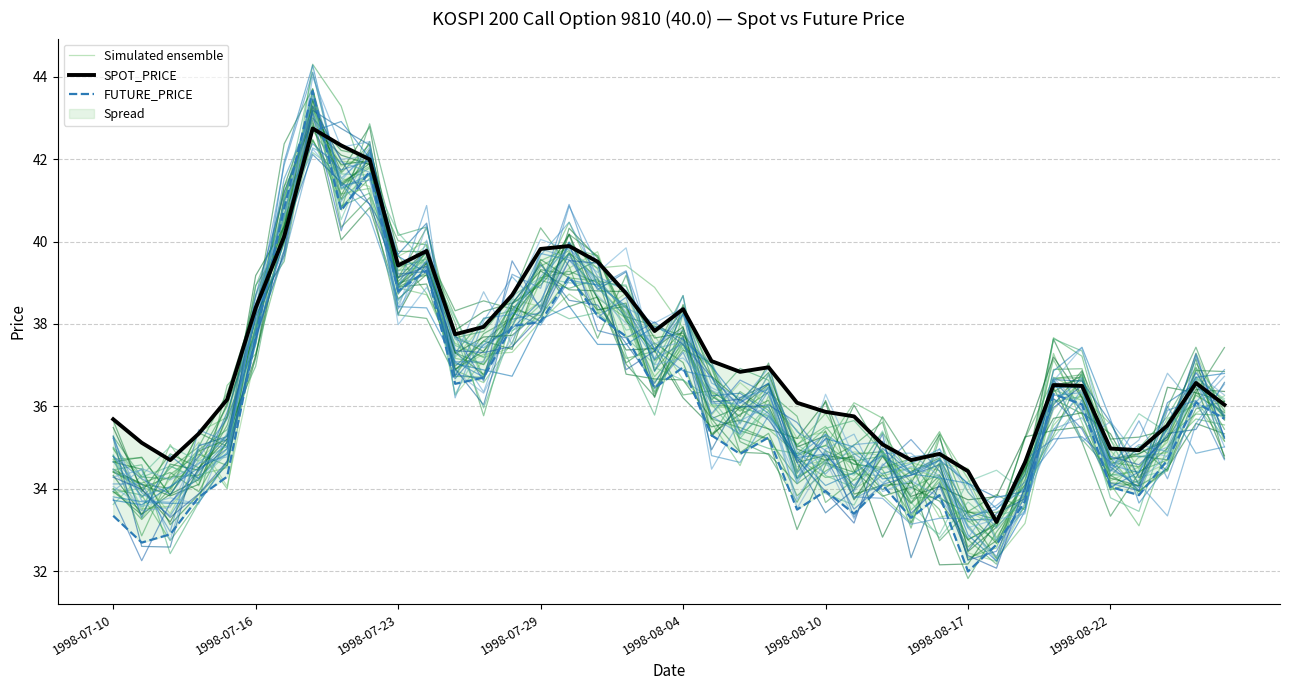

What is the minimum value for Simulated ensemble?

32.7